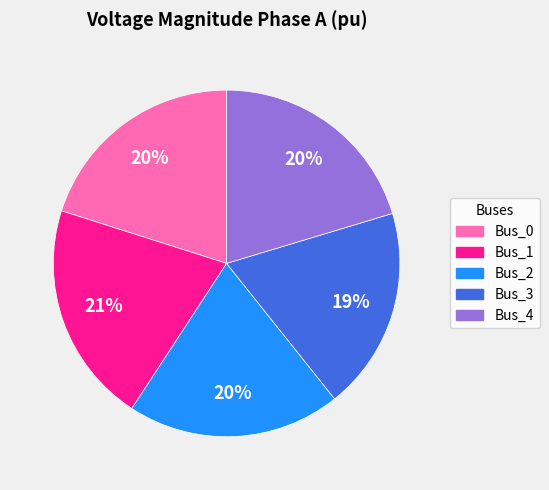

The Bus_0 slice represents 20% of the pie. True or false?

True